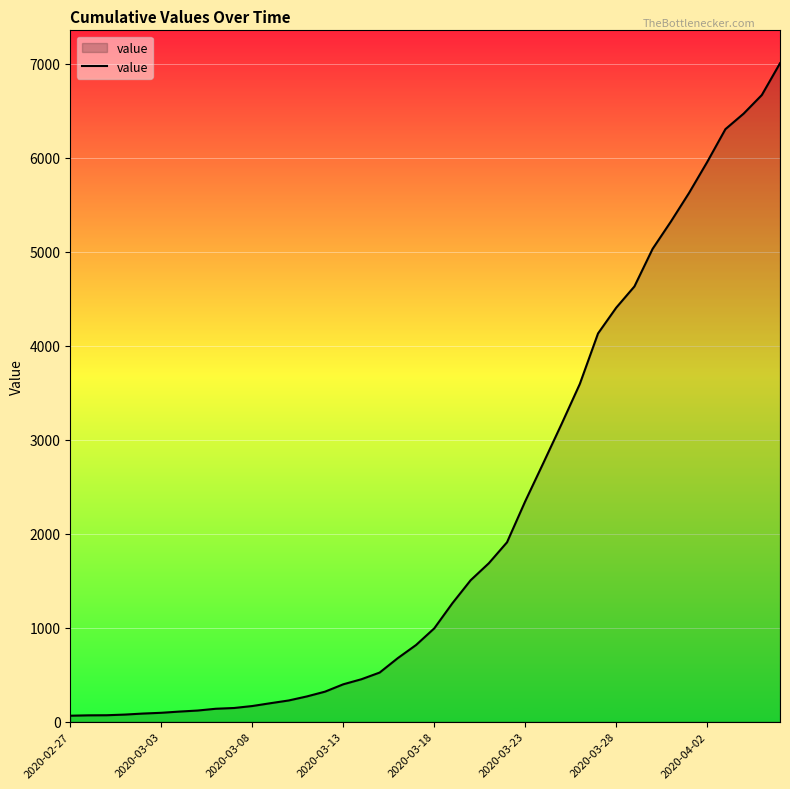

What is the maximum value shown in the chart?

7004